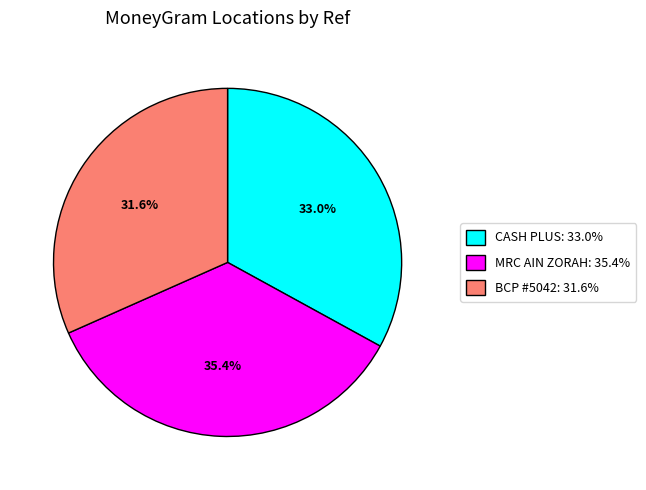

To the nearest percent, what is the average slice percentage?

33%